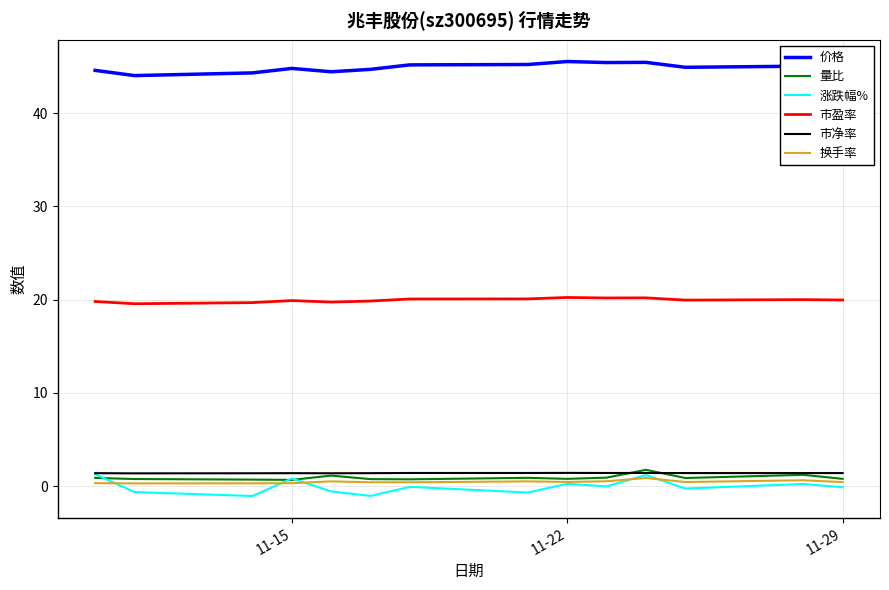

Which series has the largest total across all categories?

价格